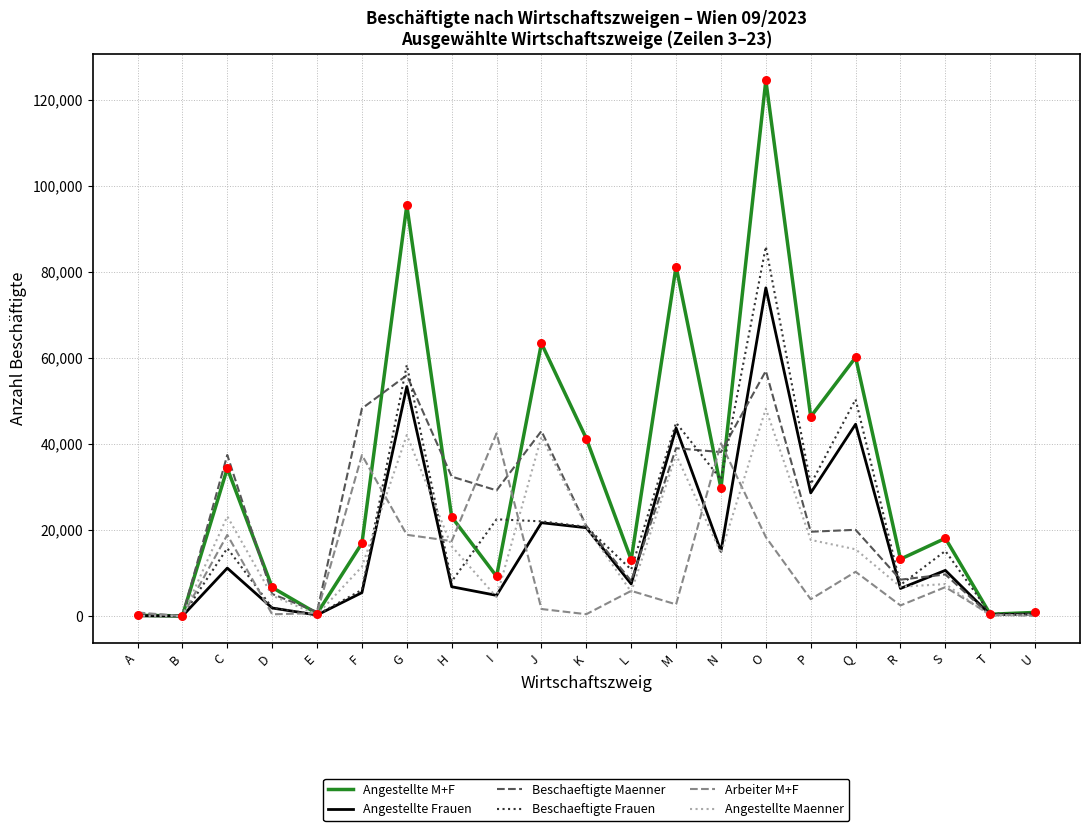

At which category is the sum across all series the highest?

O